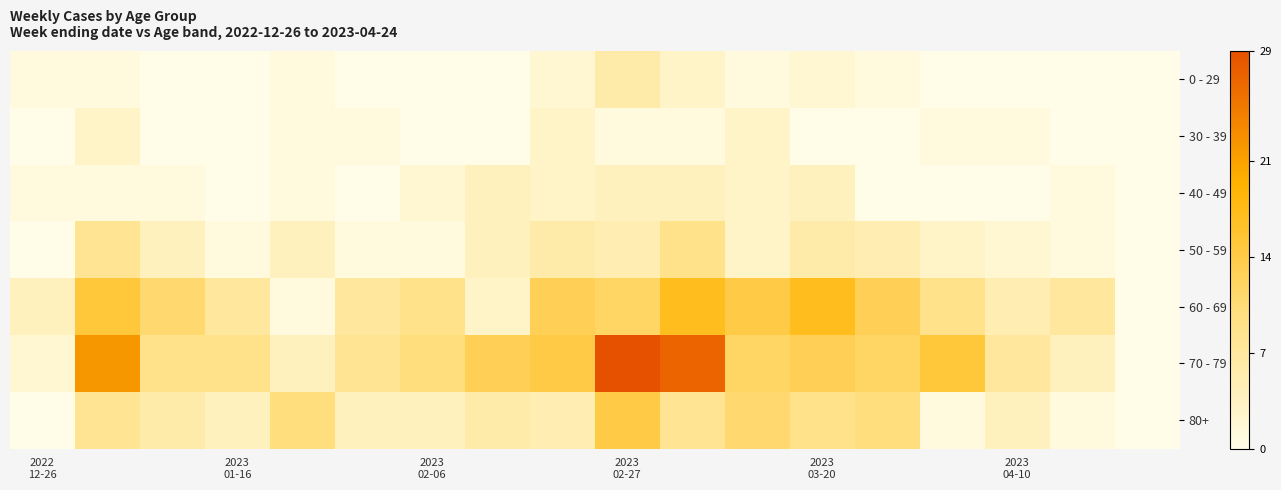

Reading right to left, transcribe all the data shown in this chart.

0 - 29: 0	0	0	0	1	2	1	3	6	2	0	0	0	1	0	0	1	1
30 - 39: 0	0	1	1	0	0	3	1	1	3	0	0	1	1	0	0	3	0
40 - 49: 0	1	0	0	0	4	3	4	4	3	4	2	0	1	0	1	1	1
50 - 59: 0	1	2	3	5	6	3	9	5	6	4	1	1	4	1	4	8	0
60 - 69: 0	7	5	9	13	17	14	17	12	13	3	9	7	1	7	11	15	4
70 - 79: 0	4	7	15	12	13	12	27	29	14	13	10	8	4	9	9	22	2
80+: 0	1	4	1	10	9	11	8	14	5	6	4	4	10	4	6	8	0